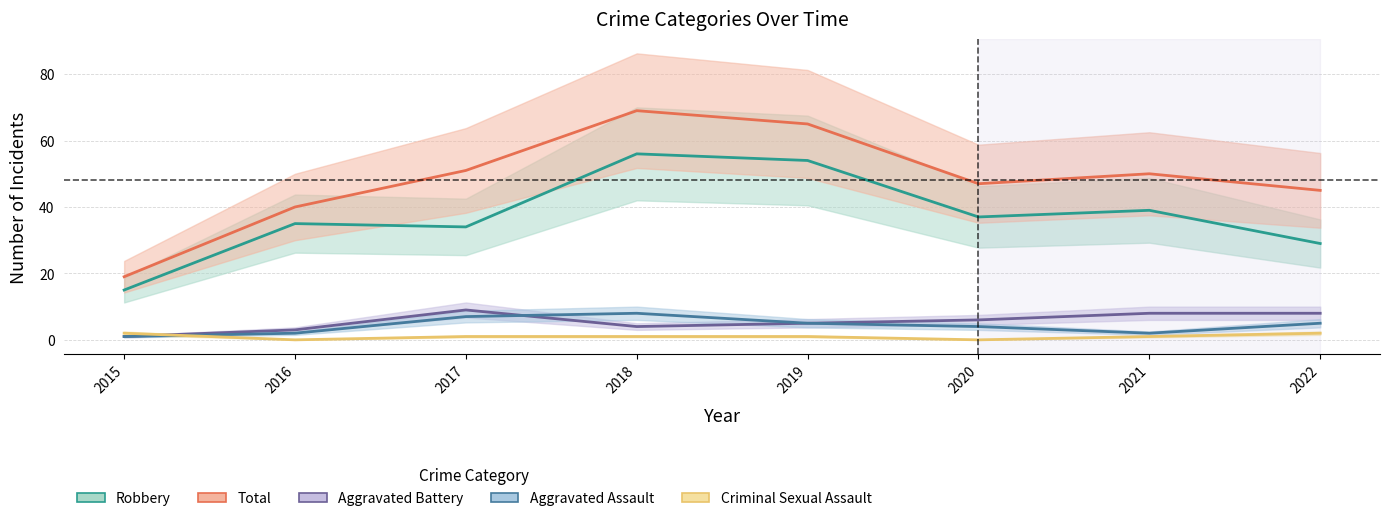

At which category does Aggravated Assault reach its first local peak?

2018